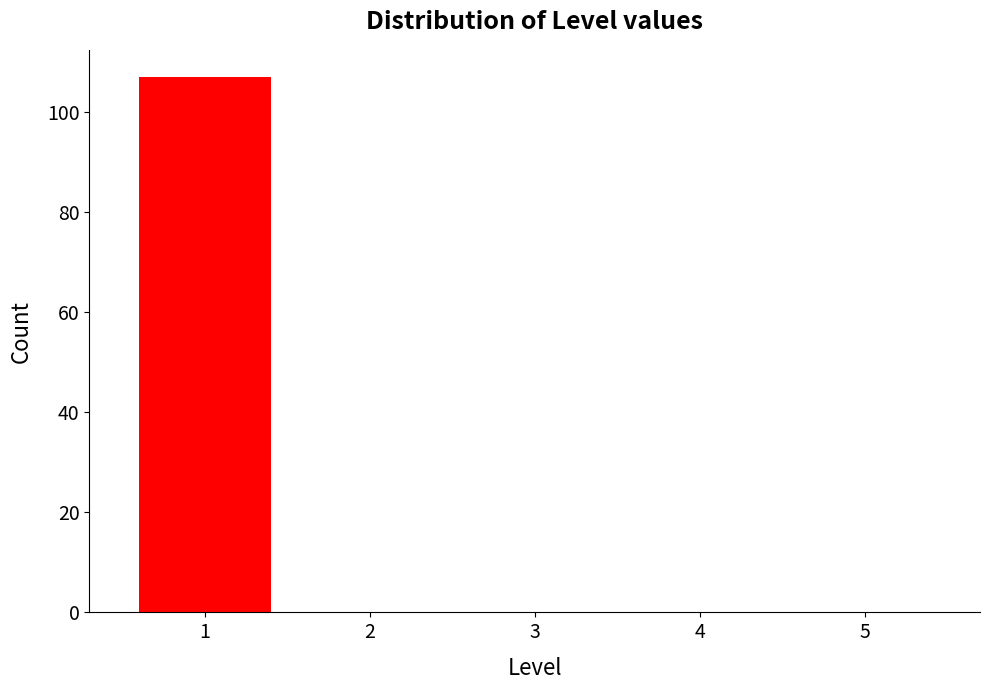

Reading left to right, extract all data points from this chart.

1=107	2=0	3=0	4=0	5=0